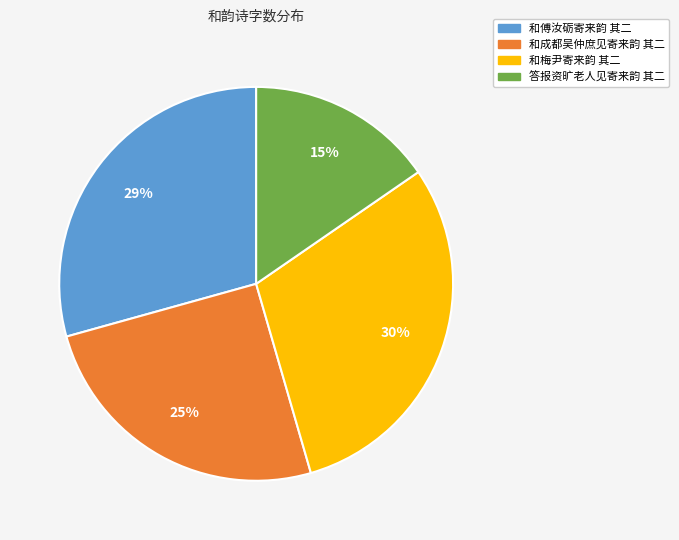

Approximately how many times larger is the value at 和成都吴仲庶见寄来韵 其二 compared to 和梅尹寄来韵 其二?

0.8